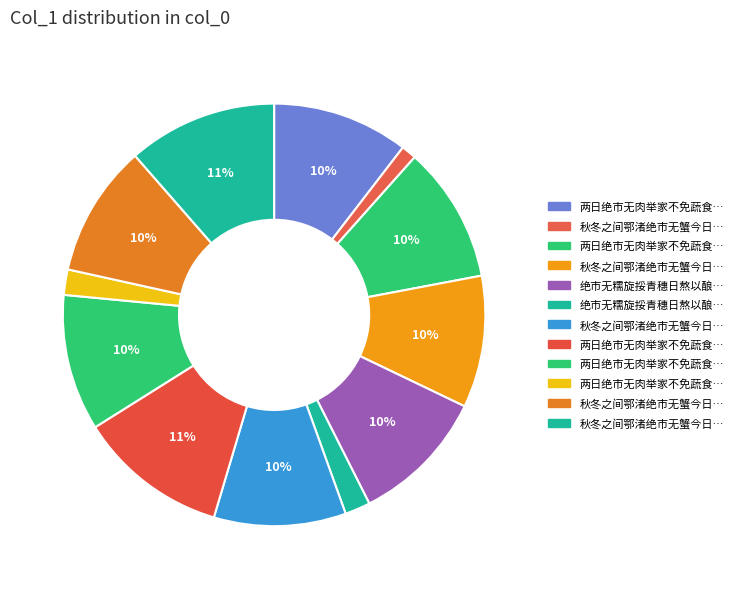

How many segments does this pie chart have?

12